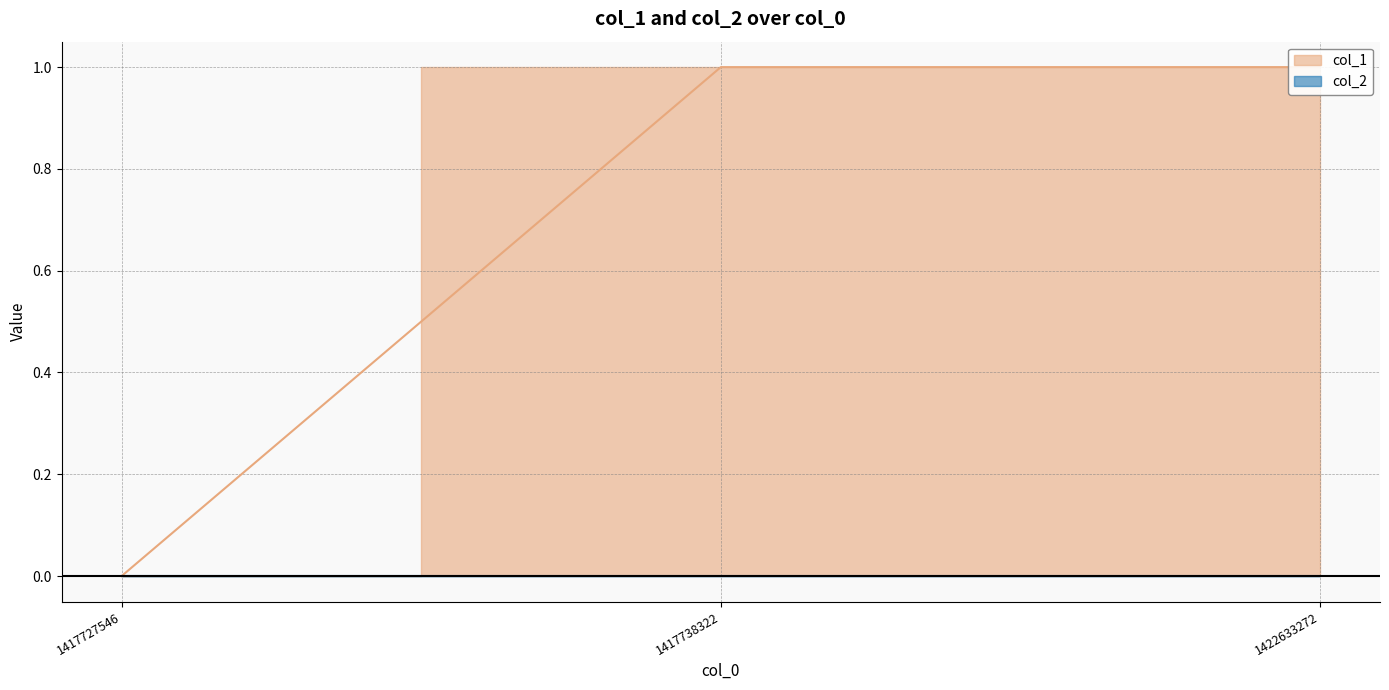

True or false: the data shows 1 at 1417738322.

True